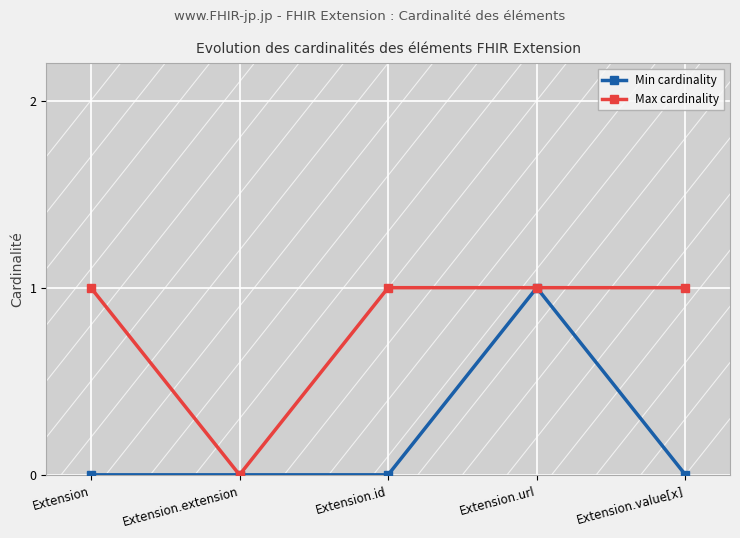

What position from the right is Extension.value[x]?

1